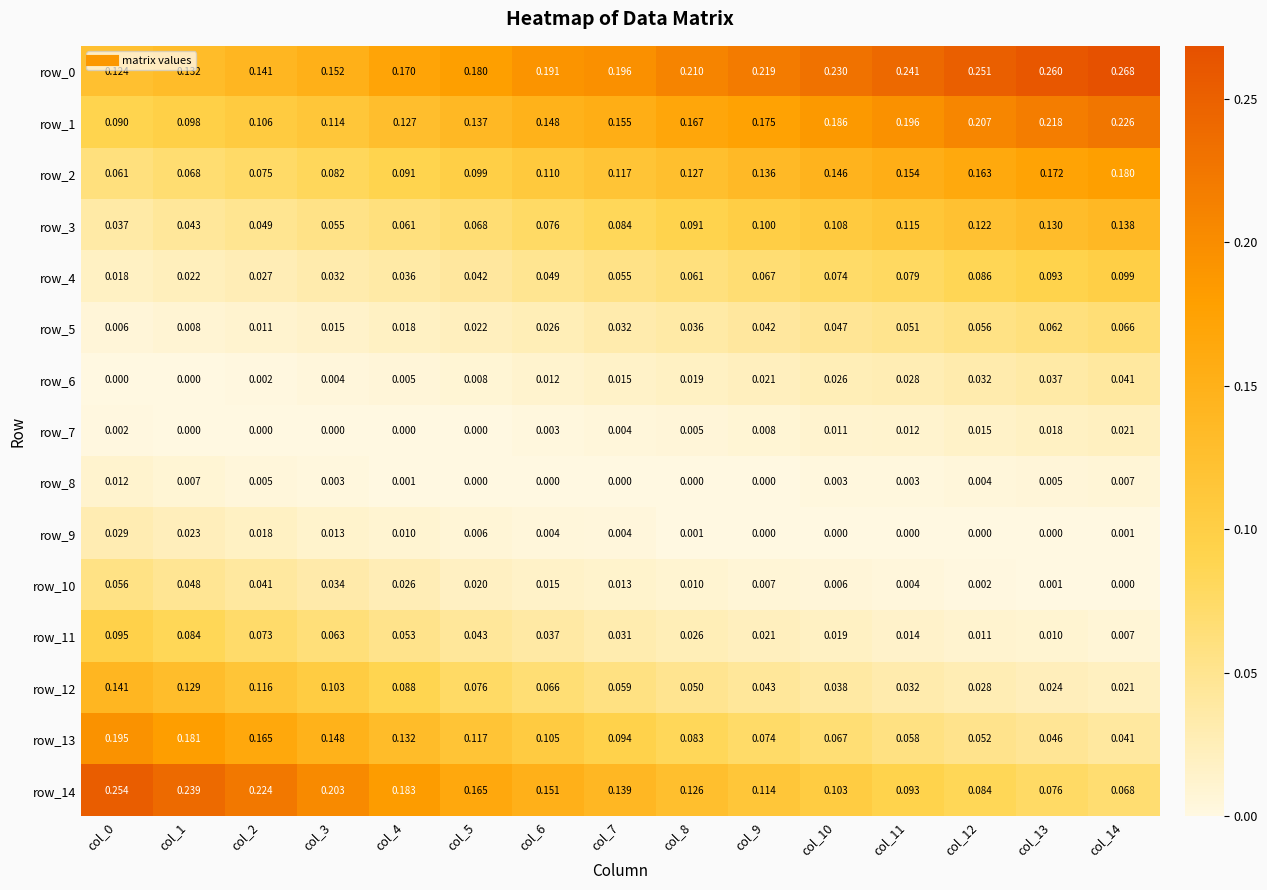

At which category is the sum across all series the highest?

col_14